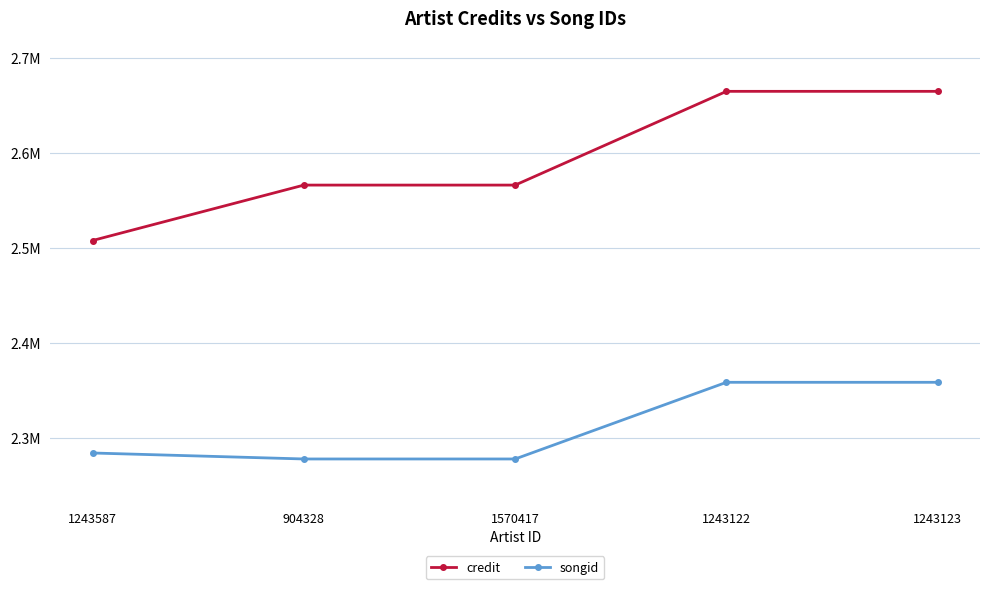

How many credit values are between 2566038 and 2664832?

4